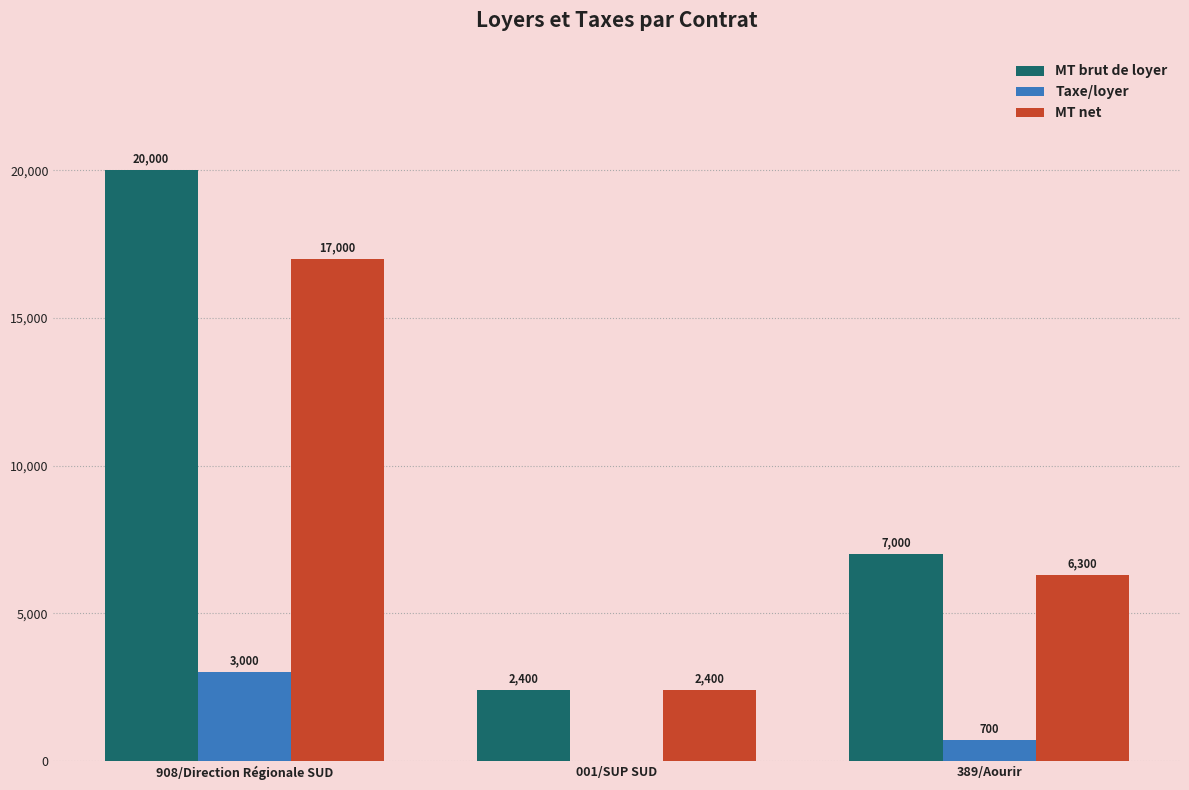

Which series changed the most between 908/Direction Régionale SUD and 001/SUP SUD?

MT brut de loyer